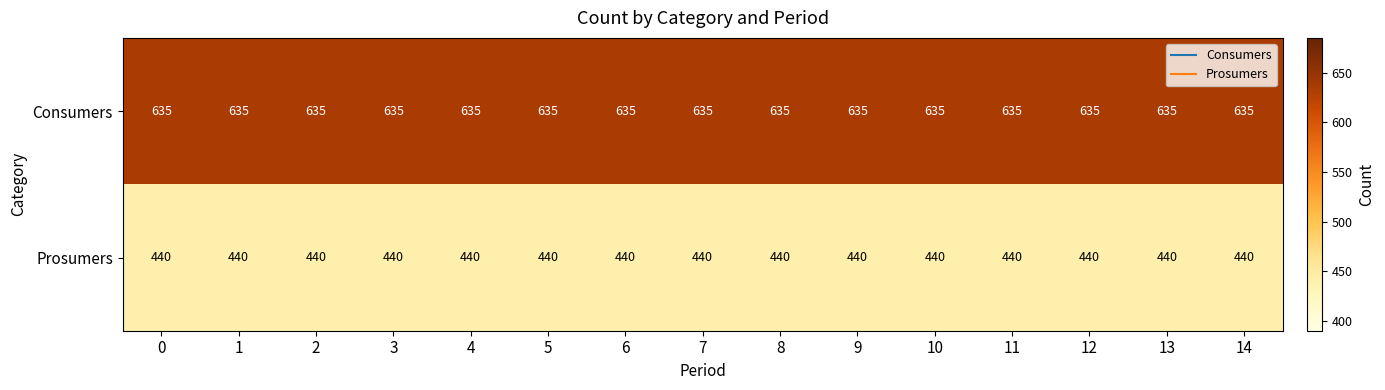

Which series has the largest total across all categories?

Consumers